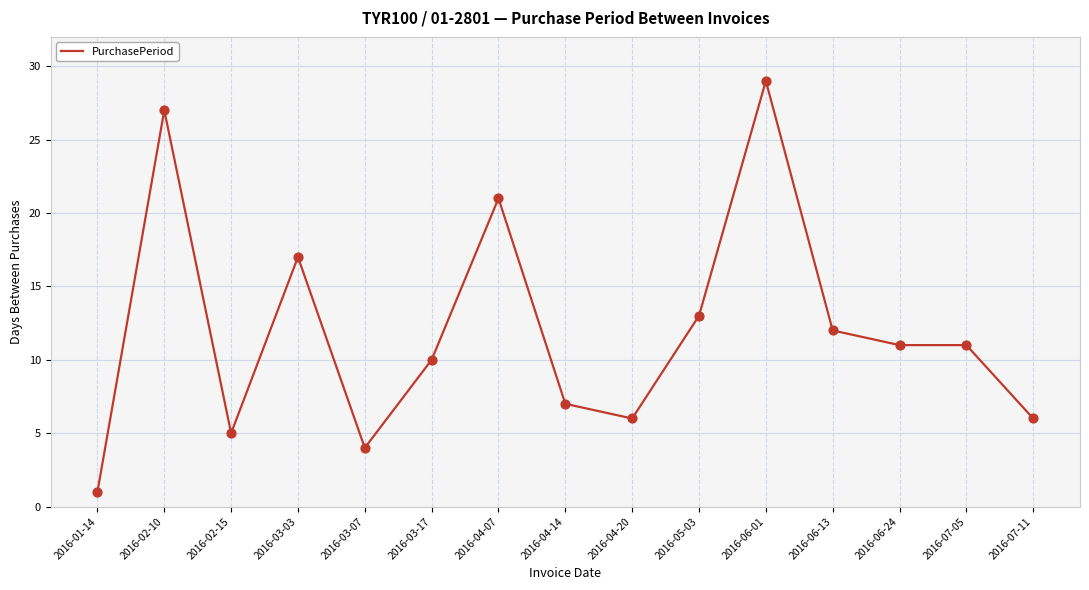

What is the ratio of the value at 2016-06-24 to the value at 2016-03-17?

1.1